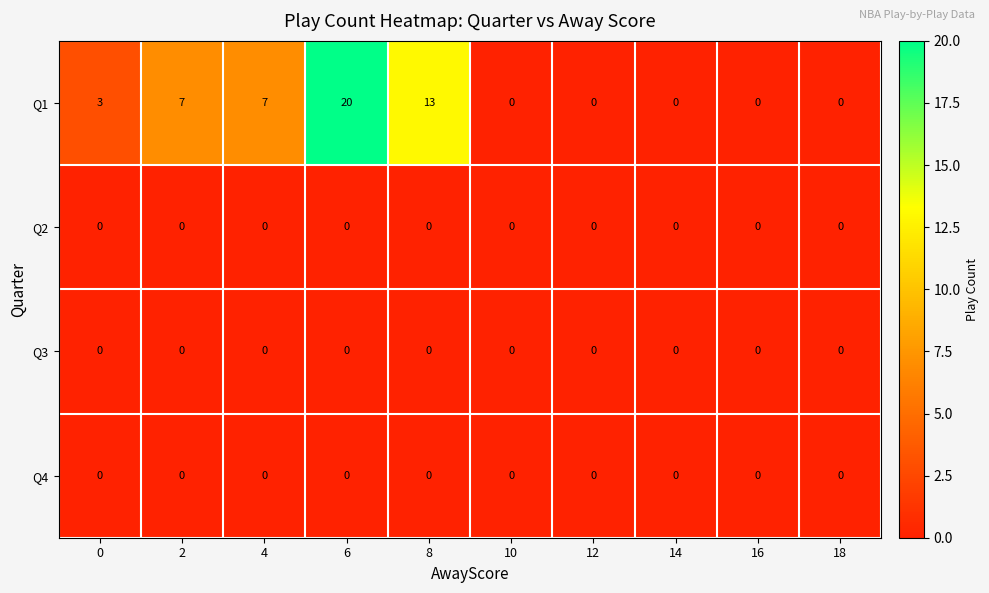

True or false: Q1 has a value of 7 at 2.

True